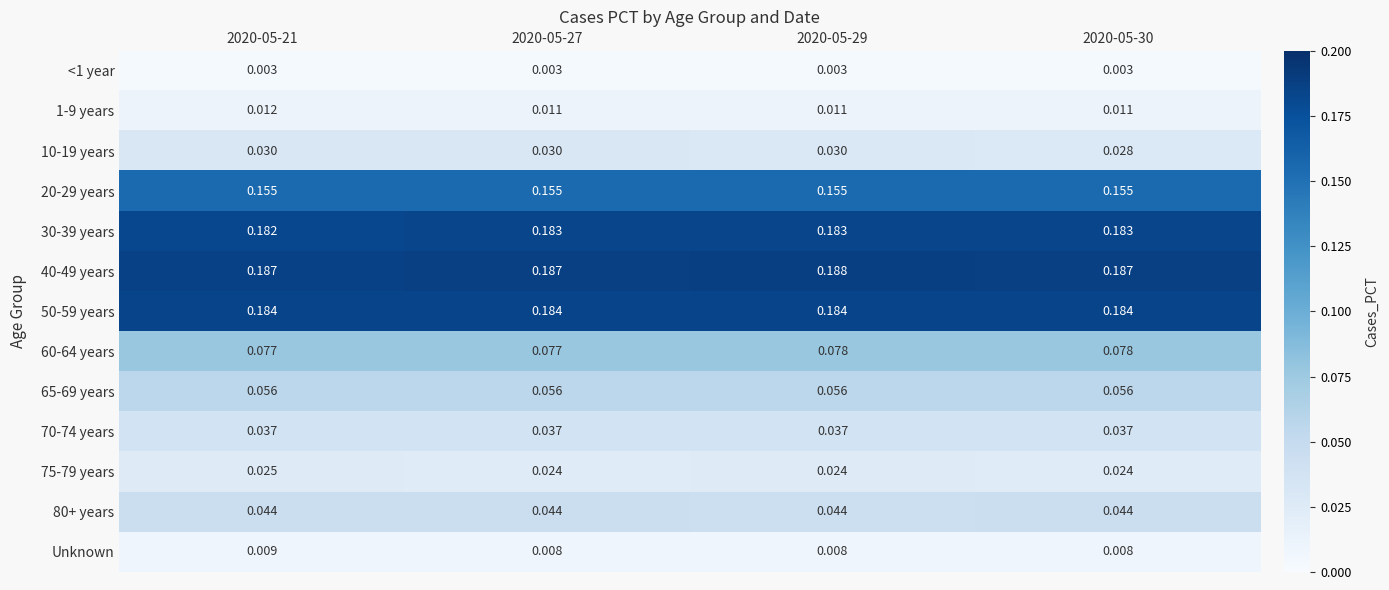

Is the value of 70-74 years at 2020-05-30 greater than the value of 60-64 years at 2020-05-21?

No